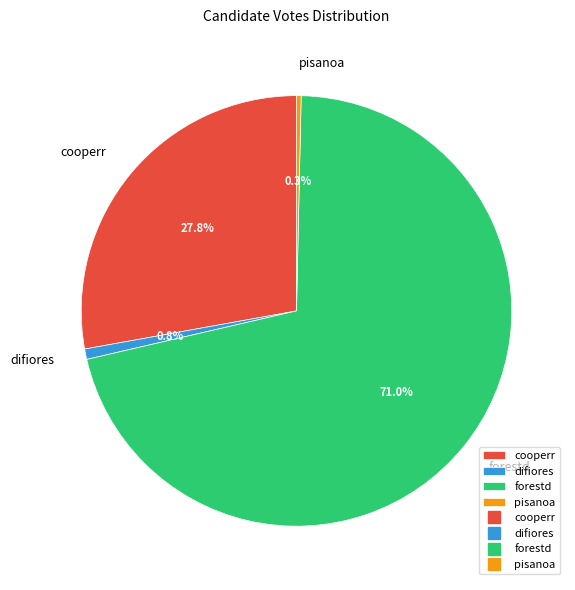

True or false: forestd accounts for 71% of the total.

True